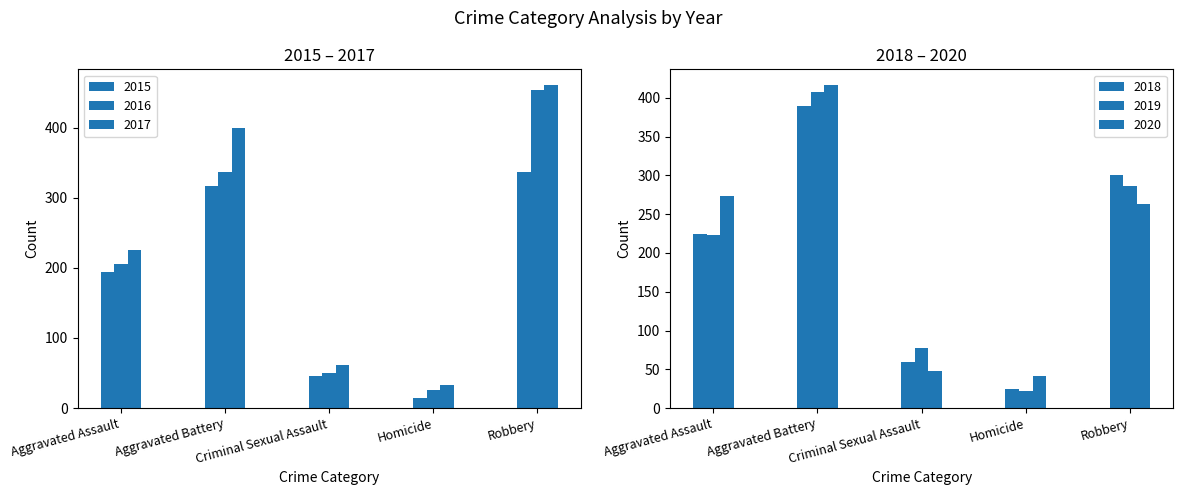

What is the maximum value for 2017?

460